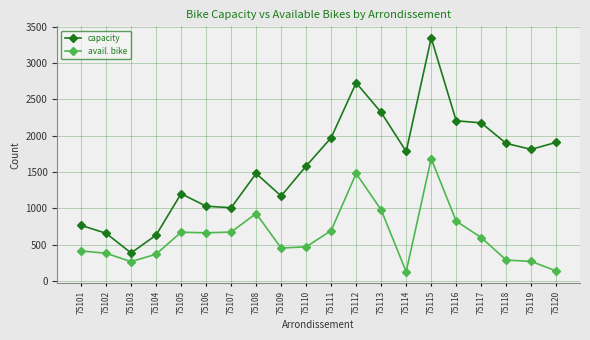

Is it true that avail. bike equals 291 at 75118?

True